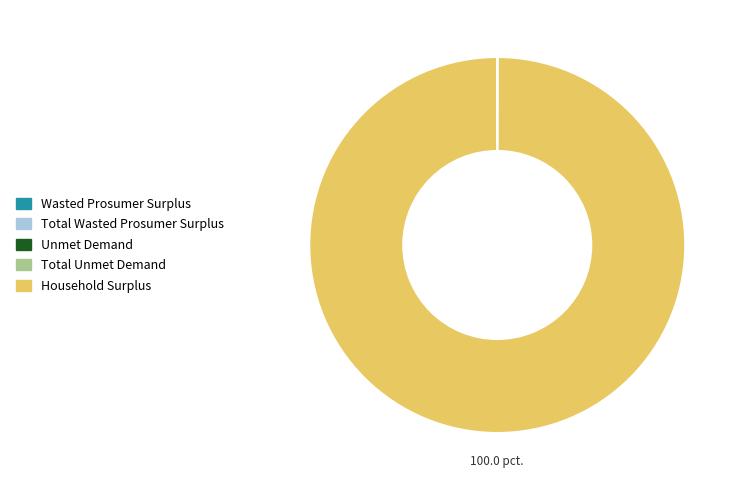

Which category has the biggest portion of the pie?

Household Surplus